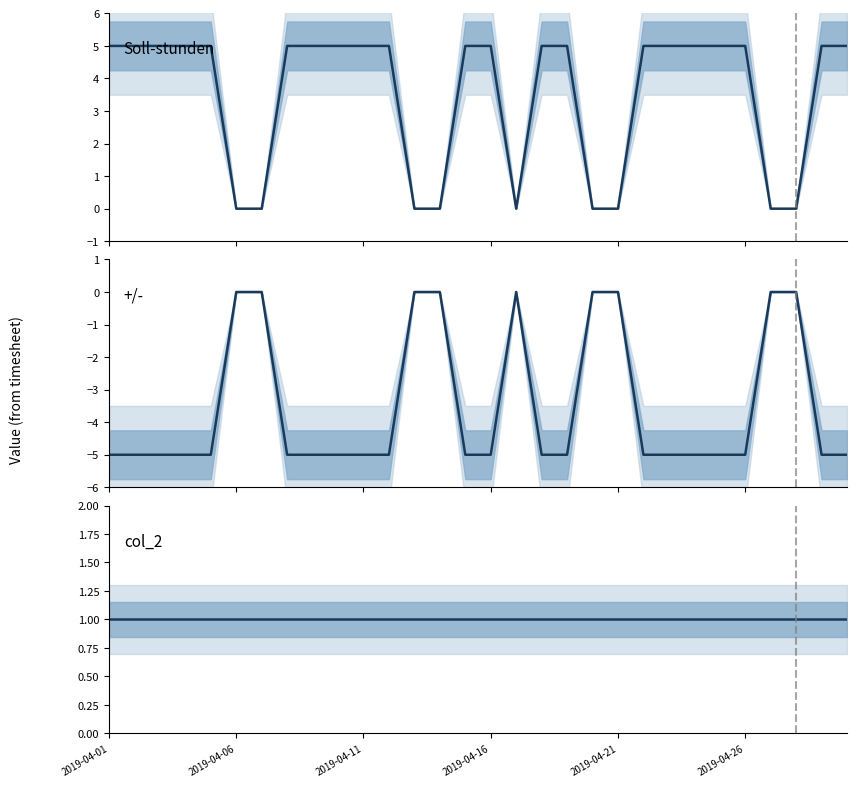

Does the chart have visible grid lines?

No